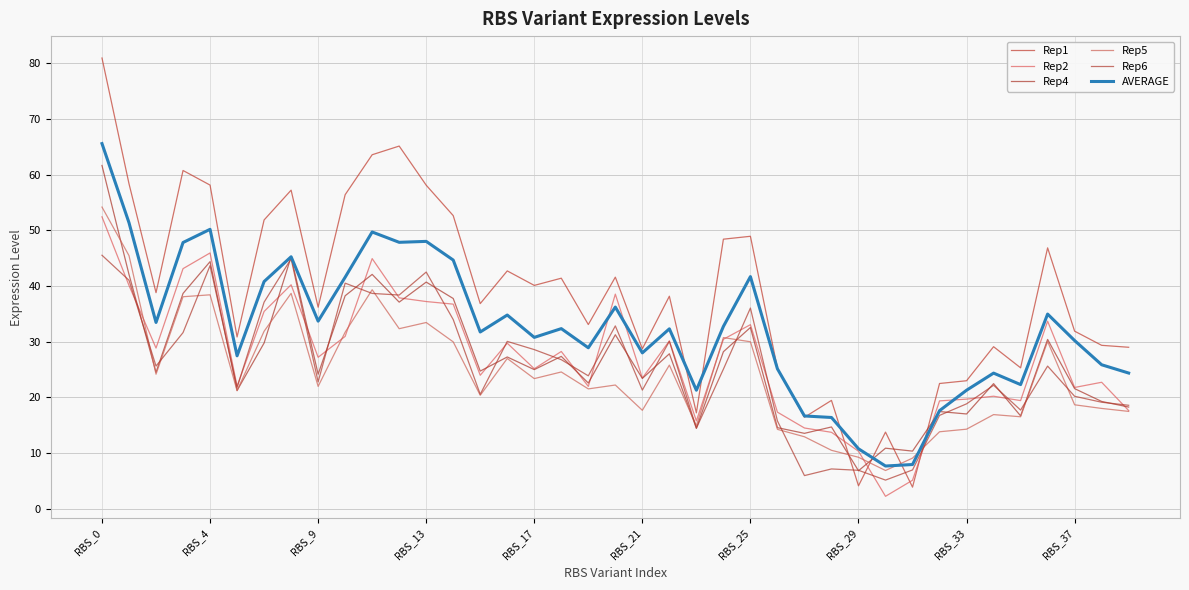

Which series ends up on top after the final intersection of Rep4 and Rep1?

Rep1